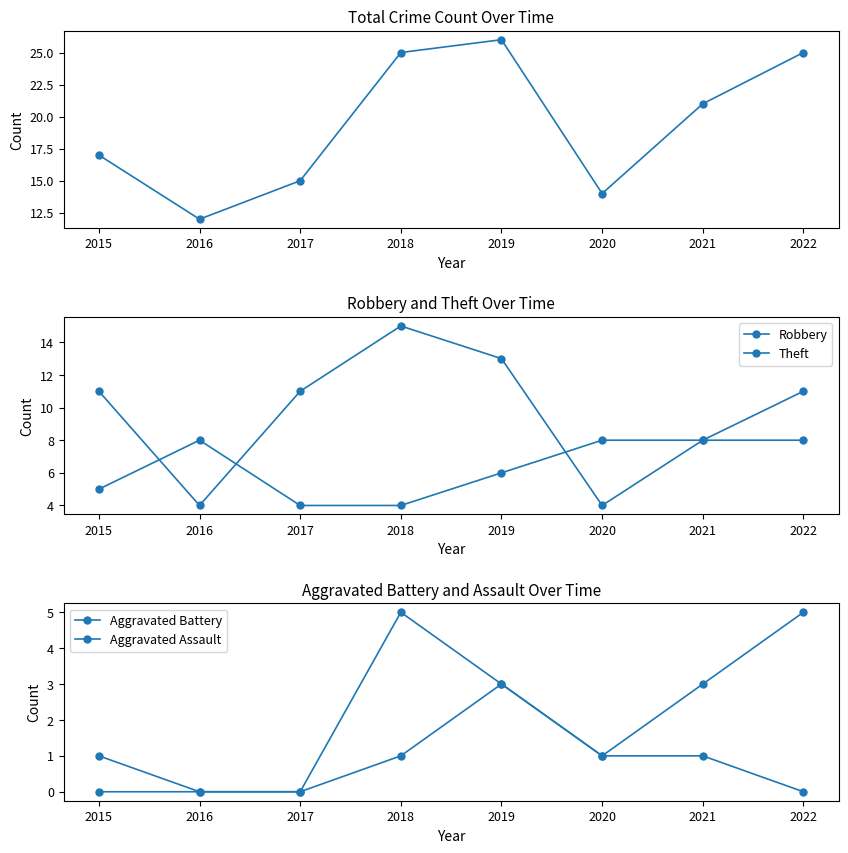

Does the chart have visible grid lines?

No